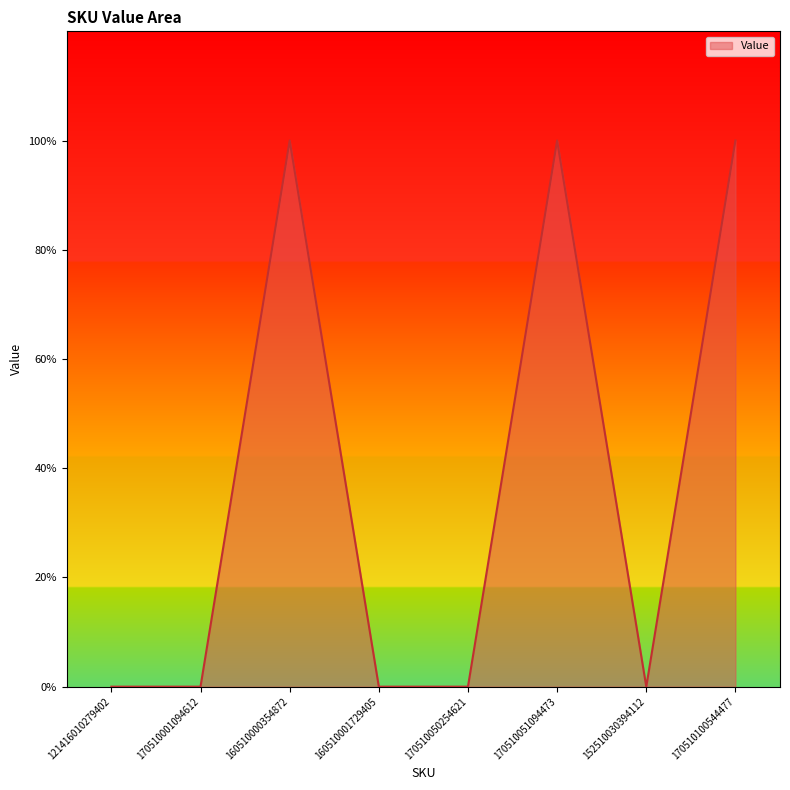

What is the label of the 1st point from the left?

121416010279402